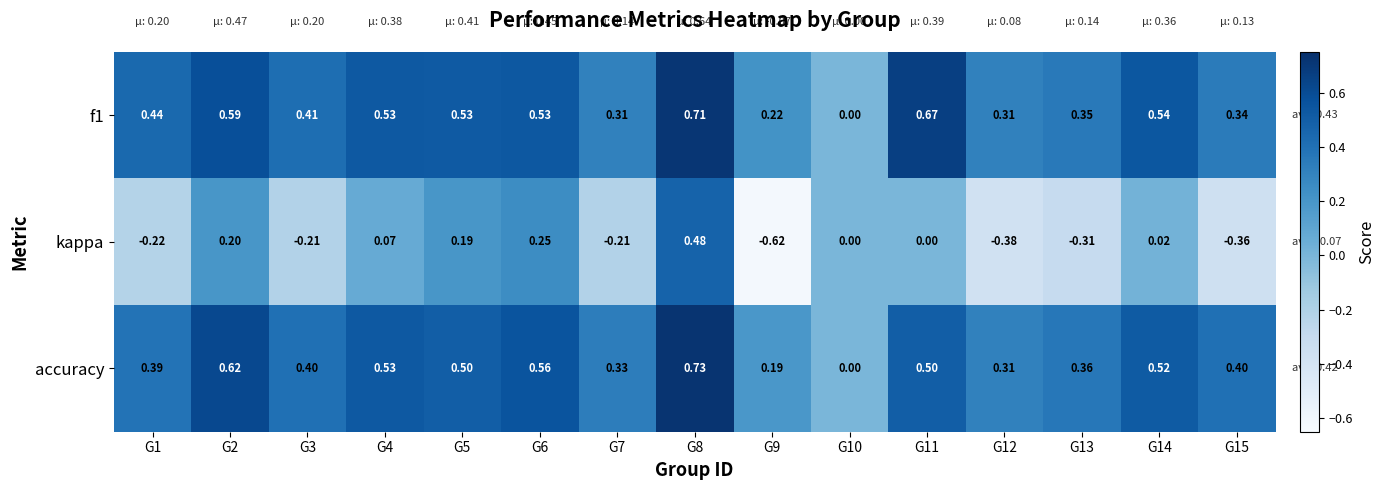

Between G7 and G13, which series saw the biggest shift?

kappa